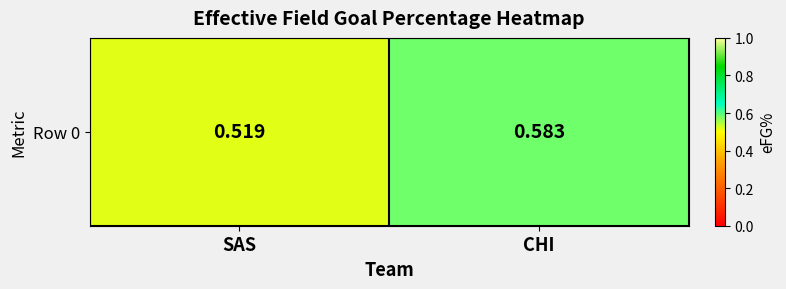

Rank the categories by value from highest to lowest.

CHI, SAS